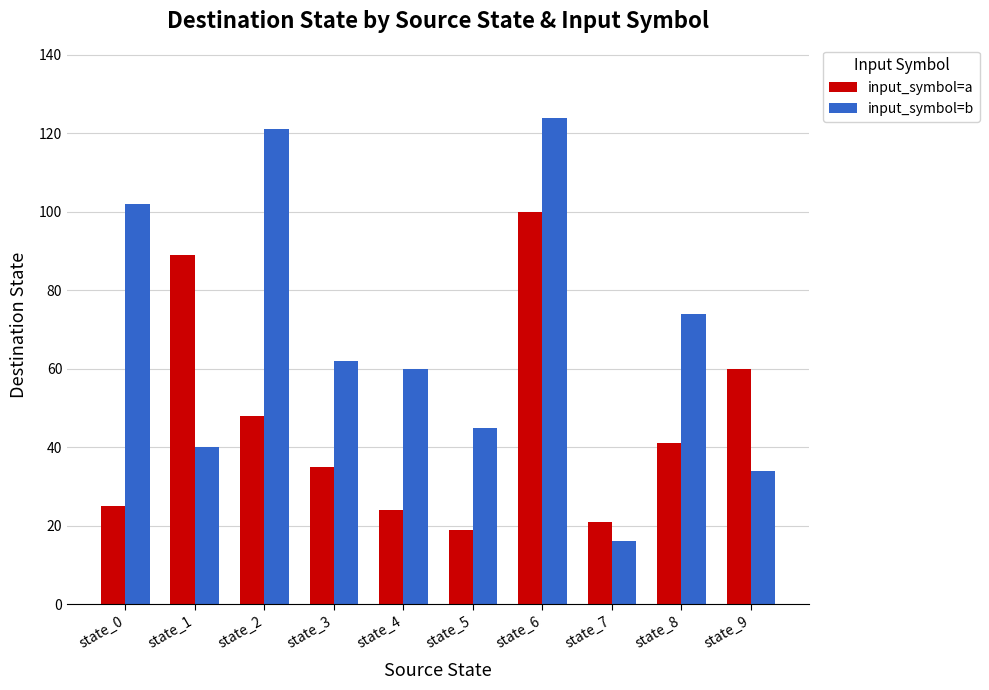

The input_symbol=a series shows 100 at state_6. True or false?

True